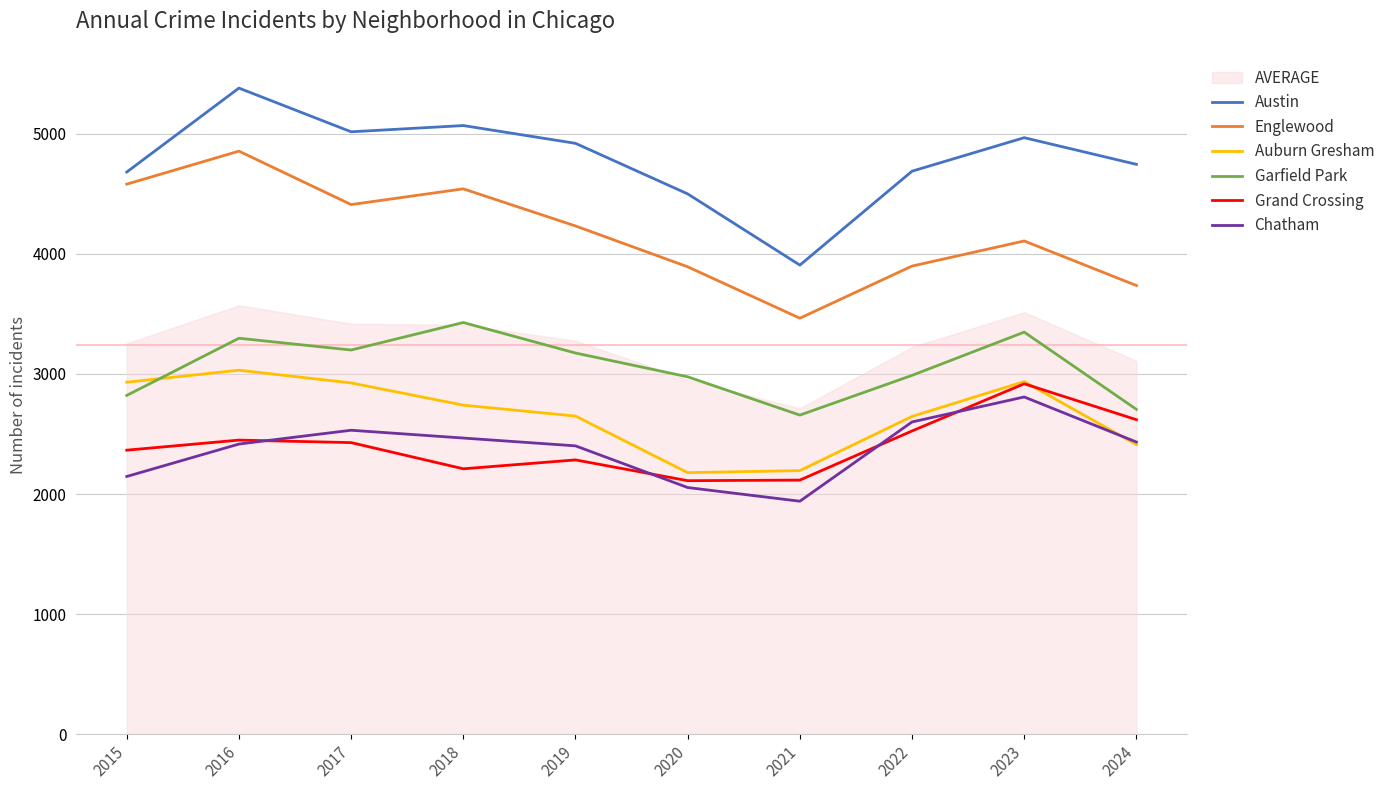

Reading right to left, transcribe all the data shown in this chart.

Austin: 4745	4967	4688	3906	4499	4920	5068	5016	5380	4681
Englewood: 3736	4107	3898	3464	3892	4232	4541	4410	4855	4580
Auburn Gresham: 2412	2936	2646	2195	2178	2649	2740	2925	3031	2931
Garfield Park: 2705	3348	2988	2657	2976	3174	3428	3199	3297	2821
Grand Crossing: 2619	2918	2525	2116	2111	2284	2210	2428	2449	2365
Chatham: 2433	2808	2600	1940	2054	2401	2466	2531	2416	2146